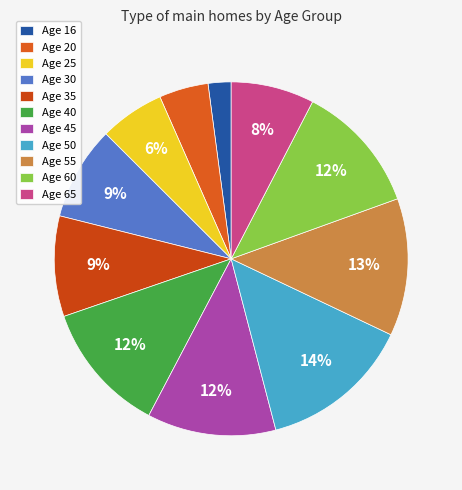

What is the smallest slice in the pie chart?

Age 16